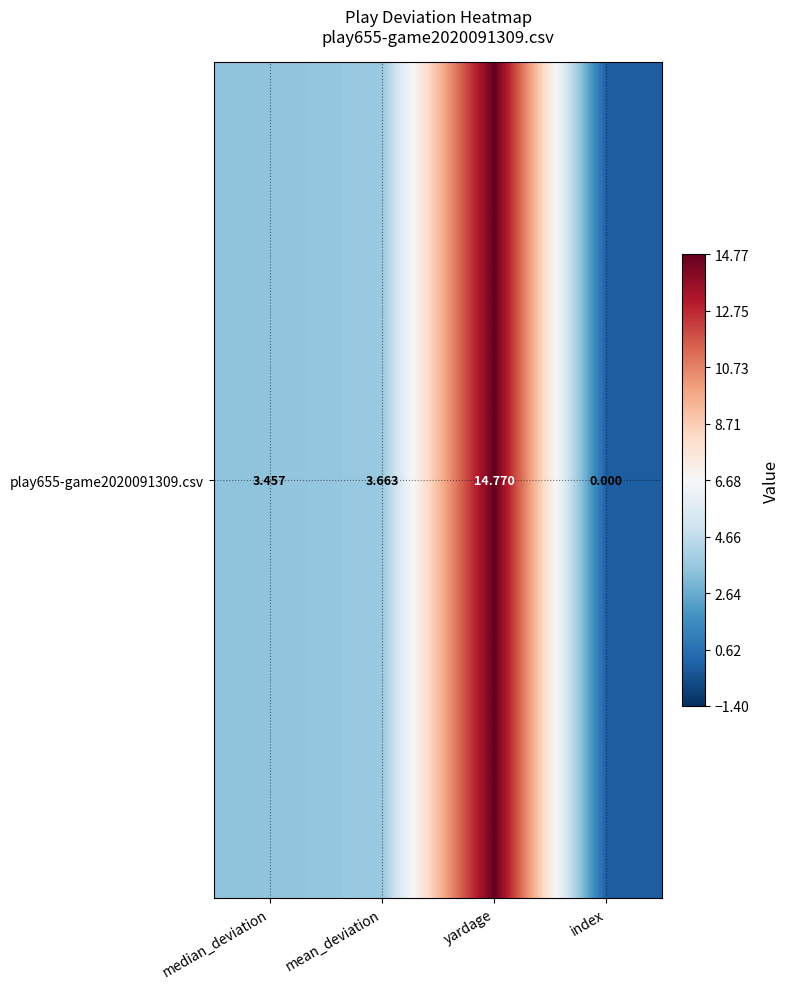

What is the change in value from median_deviation to mean_deviation?

+0.2